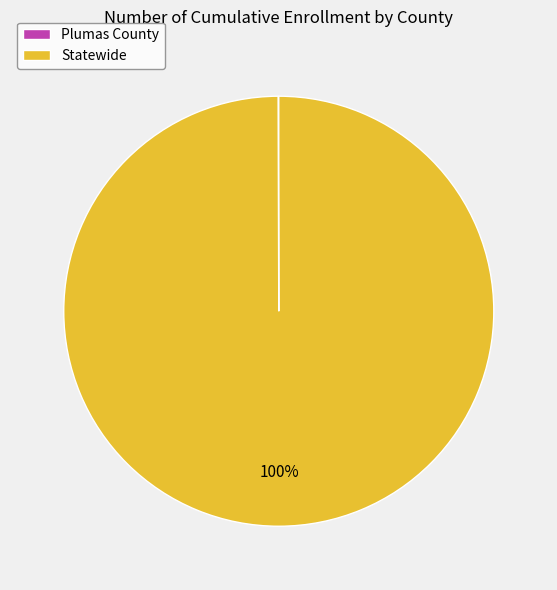

Does Statewide represent more than half of the total?

Yes